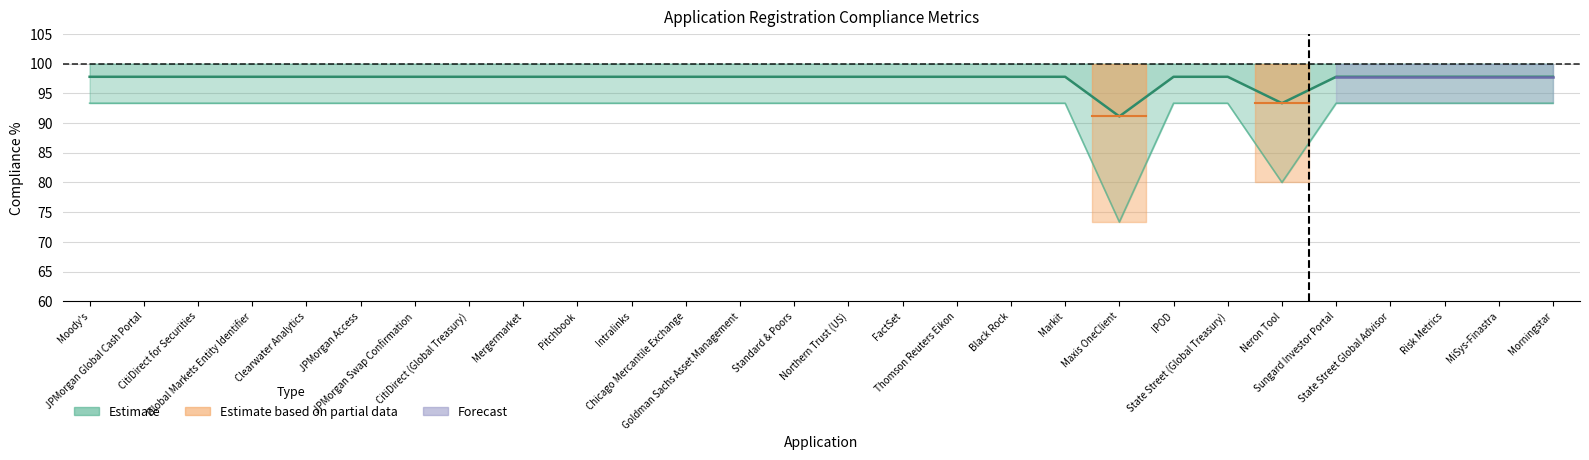

At which category does the chart reach its peak across all series?

Moody's